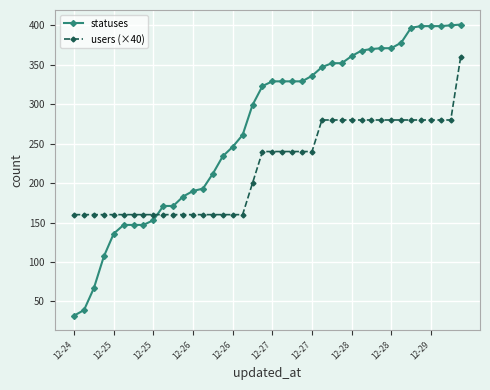

True or false: statuses and users (×40) intersect in this chart.

True